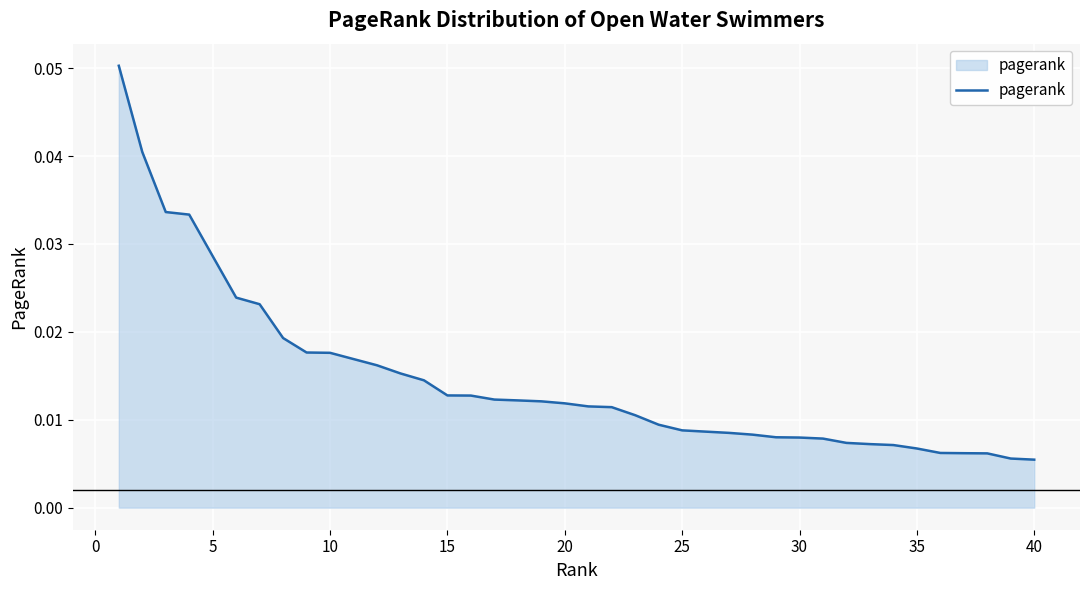

How many lines are shown in the chart?

1